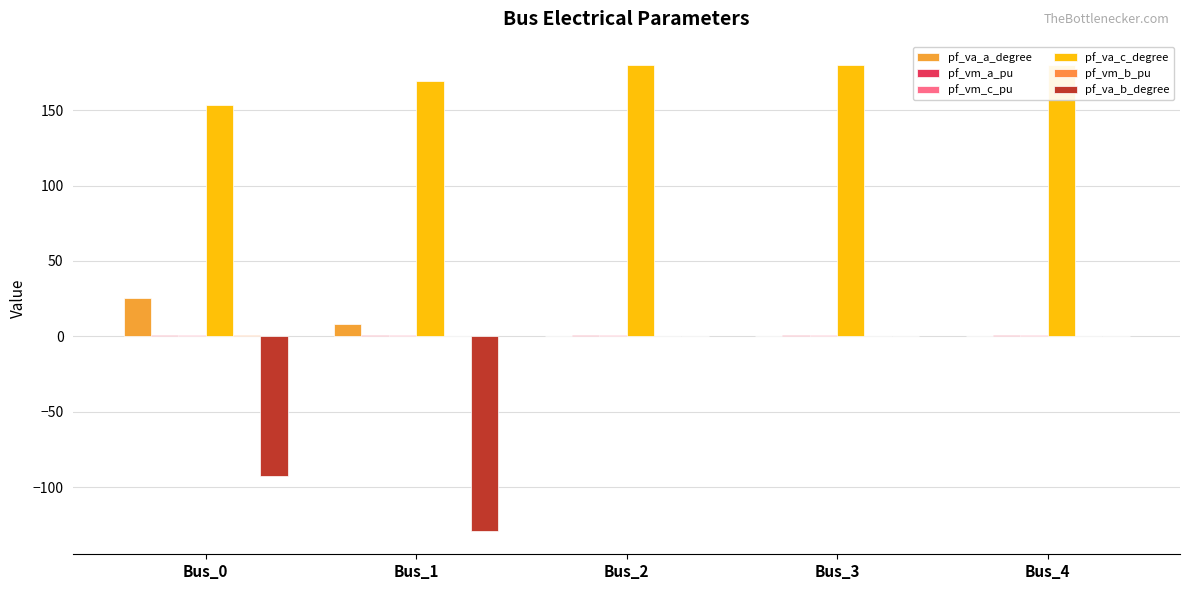

At which category is the sum across all series the highest?

Bus_4